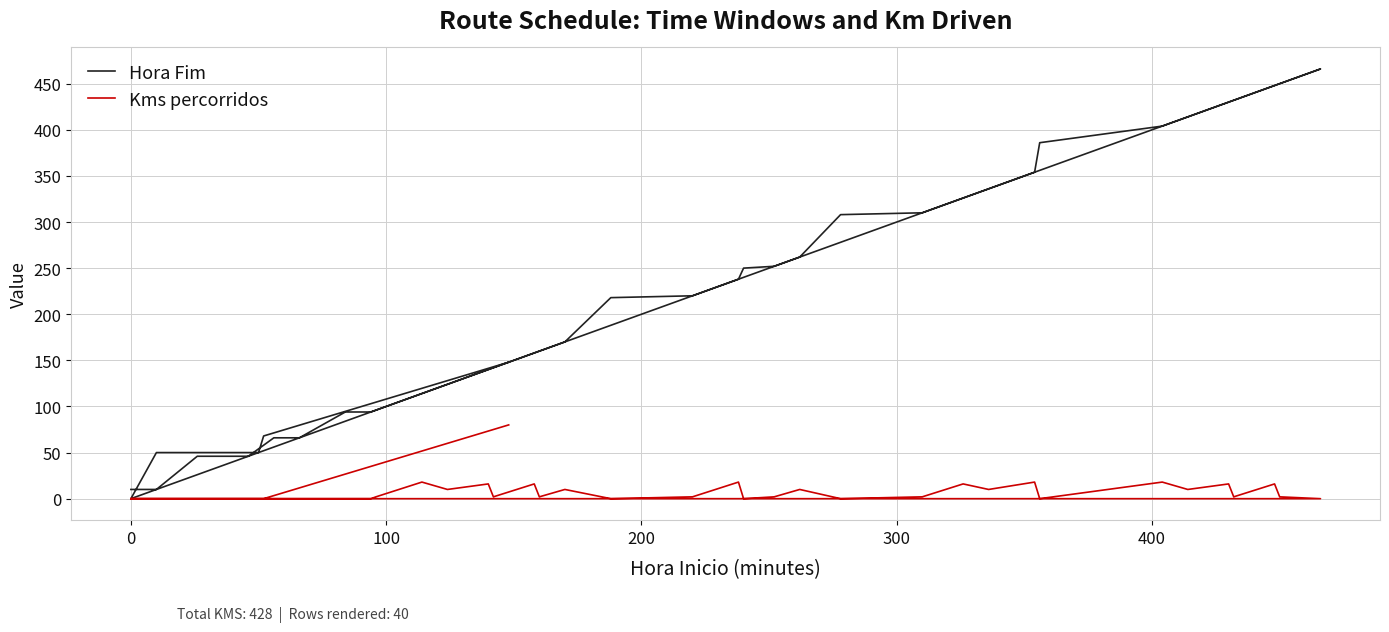

The value of Kms percorridos at 33 is 3. True or false?

False